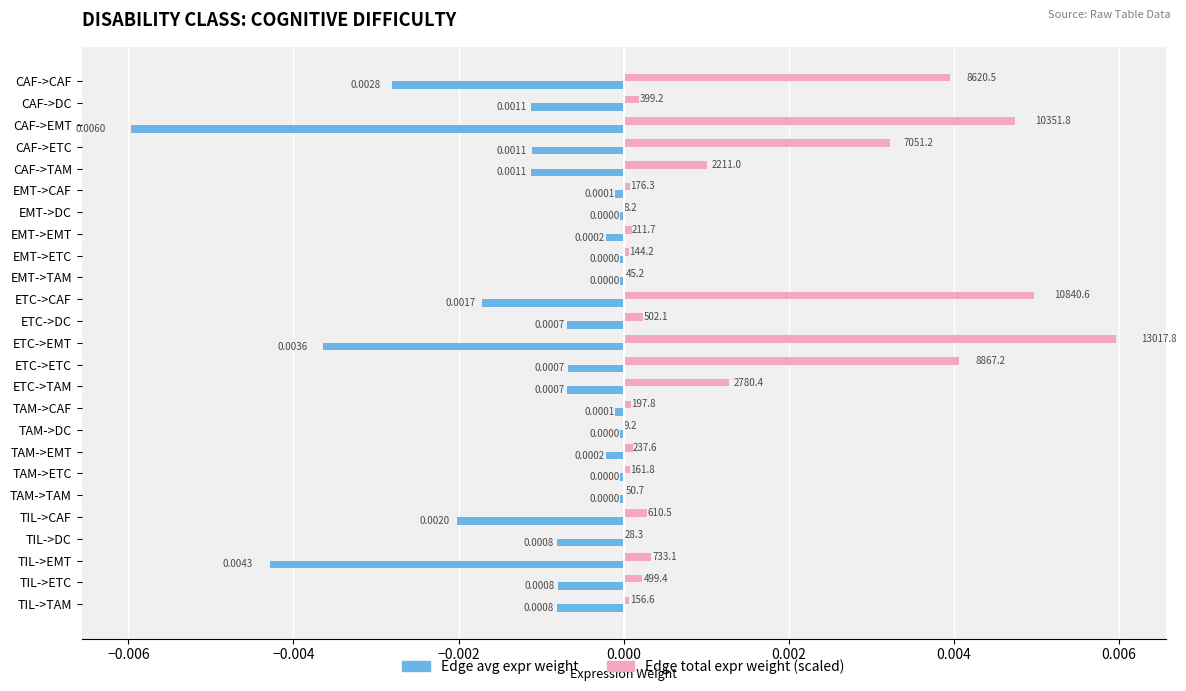

Which series has the largest total across all categories?

Edge total expr weight (scaled)